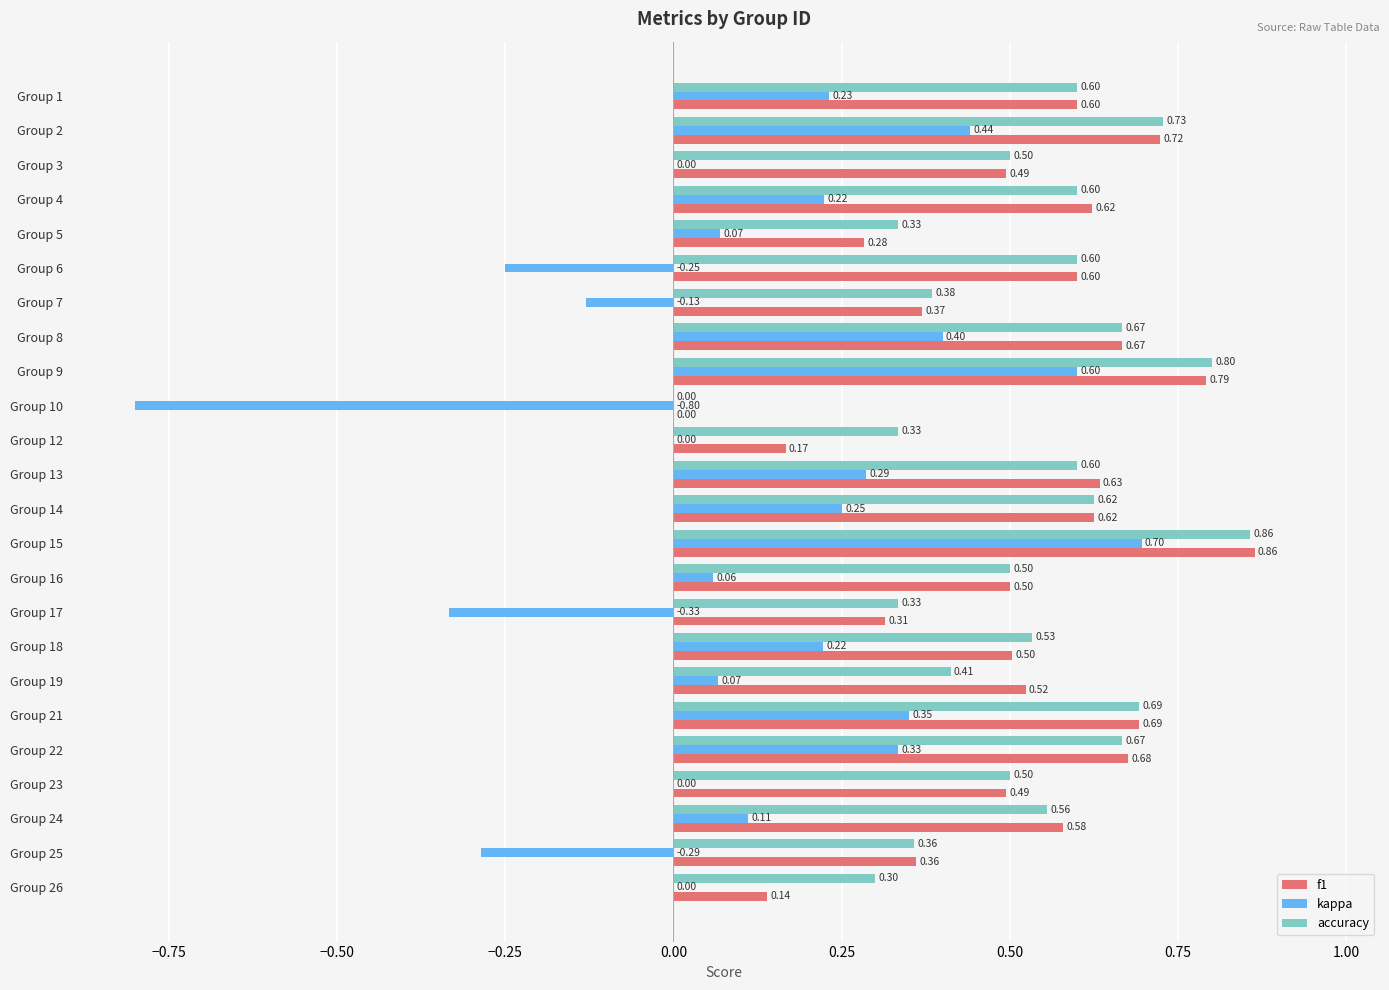

How many series are shown in this chart?

3